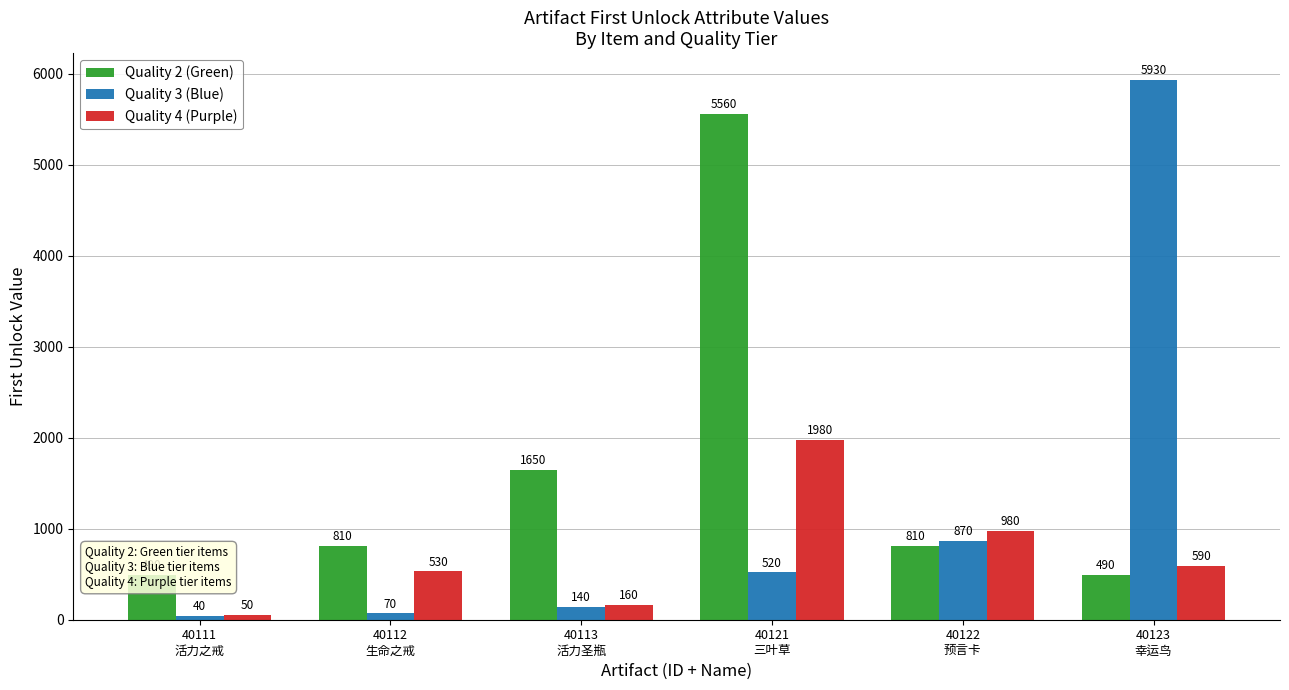

How many data points in Quality 2 (Green) are less than 810?

2